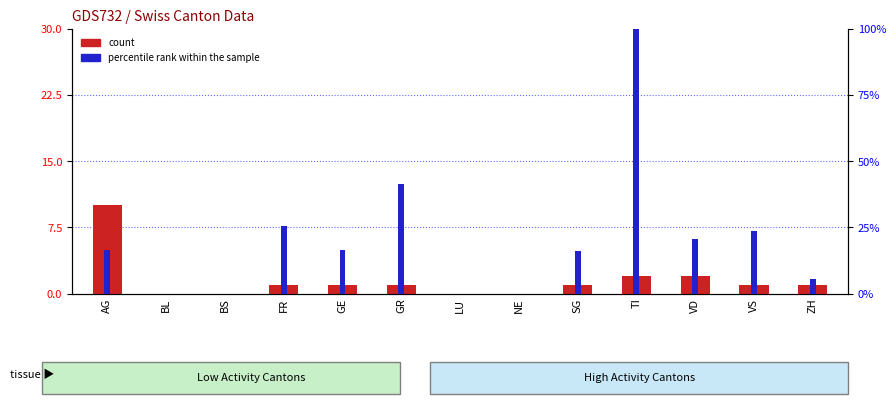

Between GR and TI, which series saw the biggest shift?

percentile rank within the sample